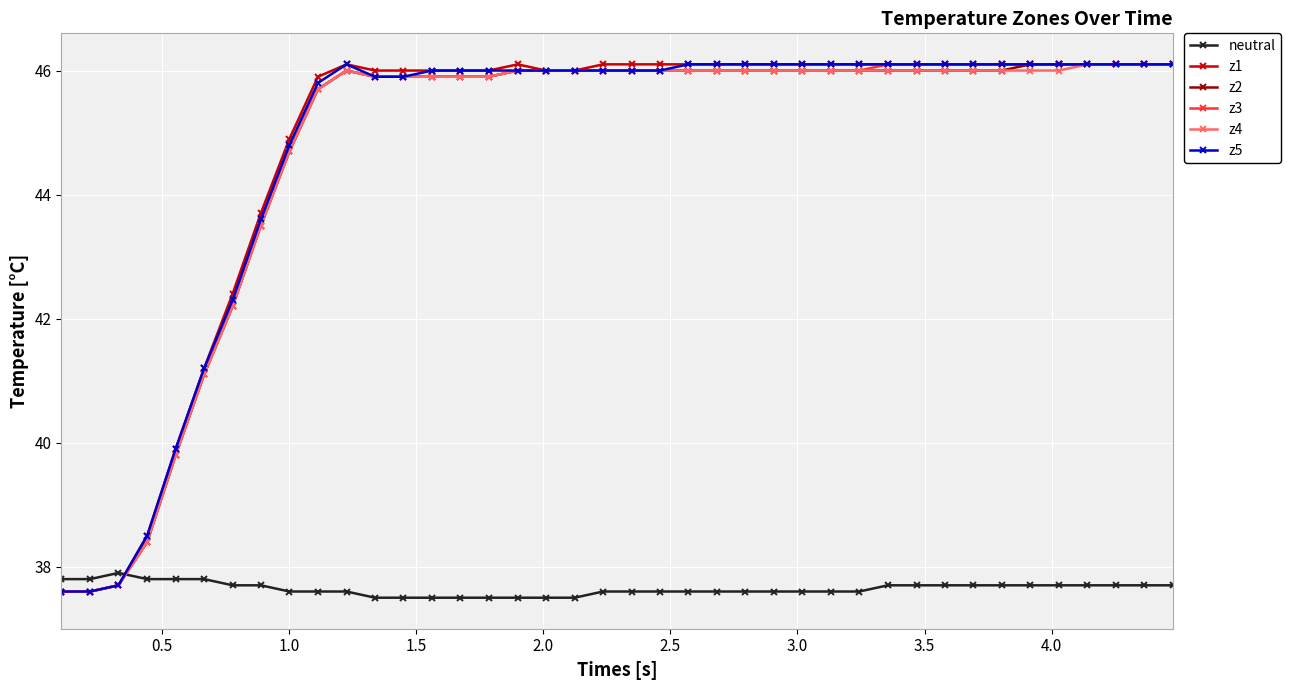

Reading right to left, transcribe all the data shown in this chart.

neutral: 37.7	37.7	37.7	37.7	37.7	37.7	37.7	37.7	37.7	37.7	37.7	37.6	37.6	37.6	37.6	37.6	37.6	37.6	37.6	37.6	37.6	37.5	37.5	37.5	37.5	37.5	37.5	37.5	37.5	37.6	37.6	37.6	37.7	37.7	37.8	37.8	37.8	37.9	37.8	37.8
z1: 46.1	46.1	46.1	46.1	46.1	46.1	46.1	46.1	46.1	46.1	46.1	46.1	46.1	46.1	46.1	46.1	46.1	46.1	46.1	46.1	46.1	46.0	46.0	46.1	46.0	46.0	46.0	46.0	46.0	46.1	45.9	44.9	43.7	42.4	41.2	39.9	38.5	37.7	37.6	37.6
z2: 46.1	46.1	46.1	46.1	46.1	46.1	46.0	46.0	46.0	46.0	46.0	46.0	46.0	46.0	46.0	46.0	46.0	46.0	46.0	46.0	46.0	46.0	46.0	46.0	45.9	45.9	45.9	45.9	45.9	46.0	45.7	44.7	43.5	42.2	41.1	39.8	38.4	37.7	37.6	37.6
z3: 46.1	46.1	46.1	46.1	46.1	46.1	46.1	46.1	46.1	46.1	46.1	46.0	46.0	46.0	46.0	46.0	46.0	46.0	46.0	46.0	46.0	46.0	46.0	46.0	45.9	45.9	45.9	45.9	45.9	46.0	45.7	44.7	43.5	42.2	41.1	39.8	38.4	37.7	37.6	37.6
z4: 46.1	46.1	46.1	46.1	46.0	46.0	46.0	46.0	46.0	46.0	46.0	46.0	46.0	46.0	46.0	46.0	46.0	46.0	46.0	46.0	46.0	46.0	46.0	46.0	45.9	45.9	45.9	45.9	45.9	46.0	45.7	44.7	43.5	42.2	41.1	39.8	38.4	37.7	37.6	37.6
z5: 46.1	46.1	46.1	46.1	46.1	46.1	46.1	46.1	46.1	46.1	46.1	46.1	46.1	46.1	46.1	46.1	46.1	46.1	46.0	46.0	46.0	46.0	46.0	46.0	46.0	46.0	46.0	45.9	45.9	46.1	45.8	44.8	43.6	42.3	41.2	39.9	38.5	37.7	37.6	37.6